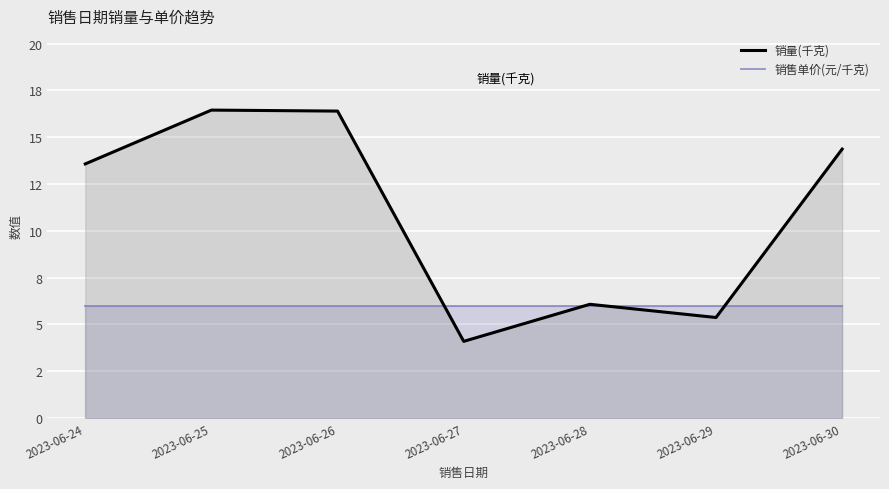

What is the total value across all series at 2023-06-30?

20.4